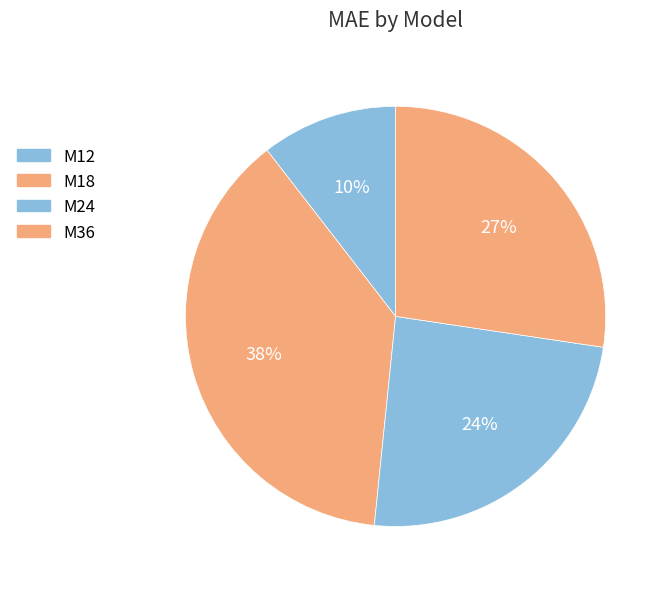

To the nearest percent, what is the combined percentage of M36 and M12?

38%